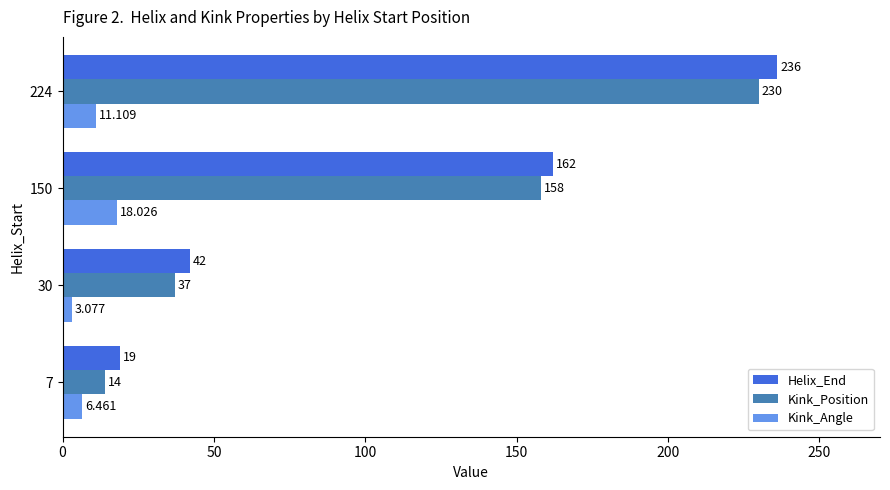

Which series has the widest spread of values?

Helix_End